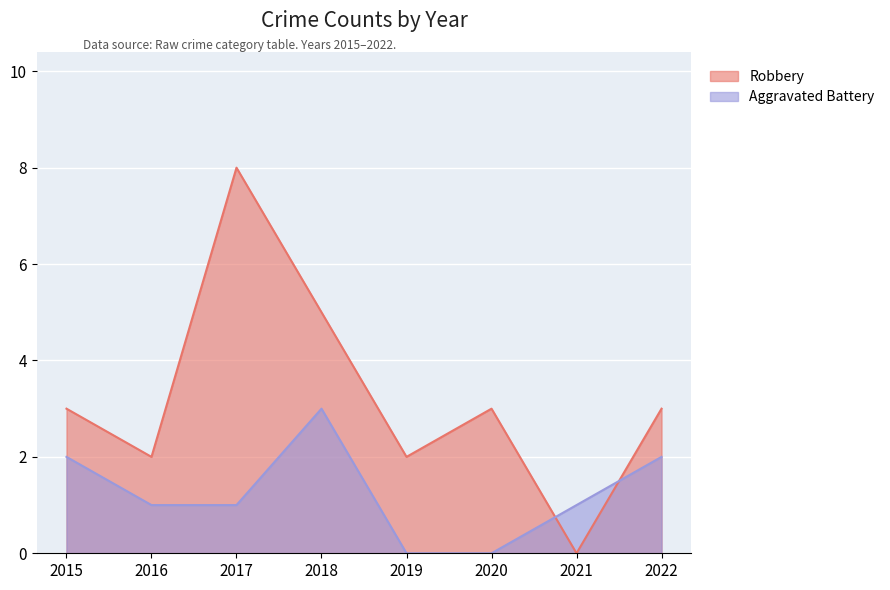

Reading left to right, what are all the values shown in this chart?

Robbery: 2015=3	2016=2	2017=8	2018=5	2019=2	2020=3	2021=0	2022=3
Aggravated Battery: 2015=2	2016=1	2017=1	2018=3	2019=0	2020=0	2021=1	2022=2